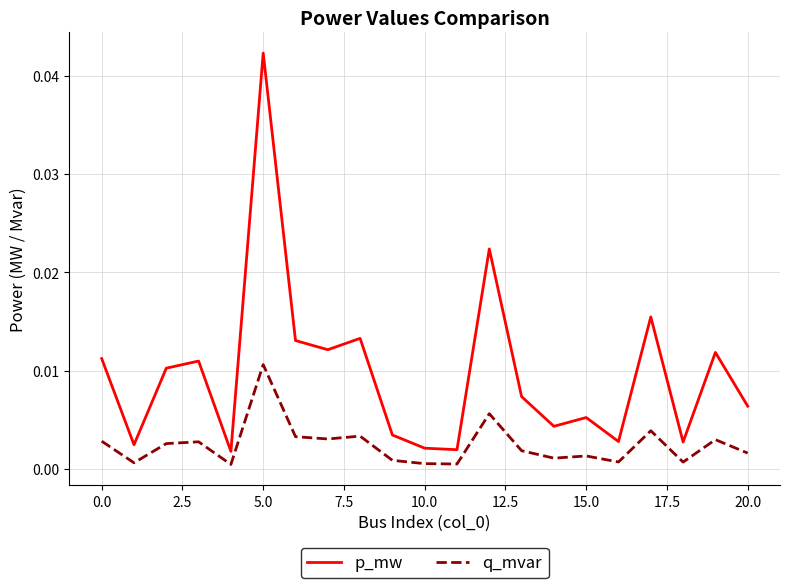

Does the chart display data point markers on the line(s)?

No